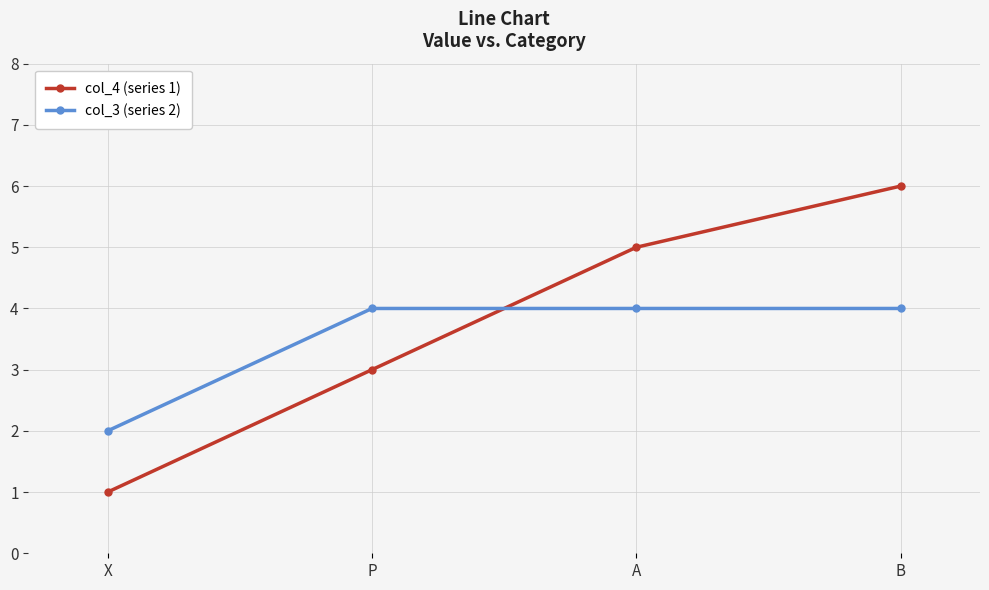

What are all the series names shown in the legend?

col_4 (series 1), col_3 (series 2)